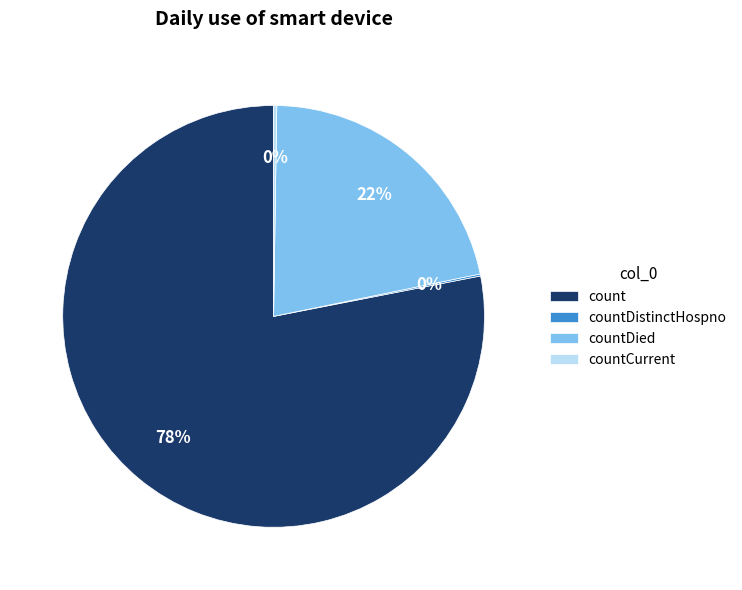

The countDied slice represents 22% of the pie. True or false?

True